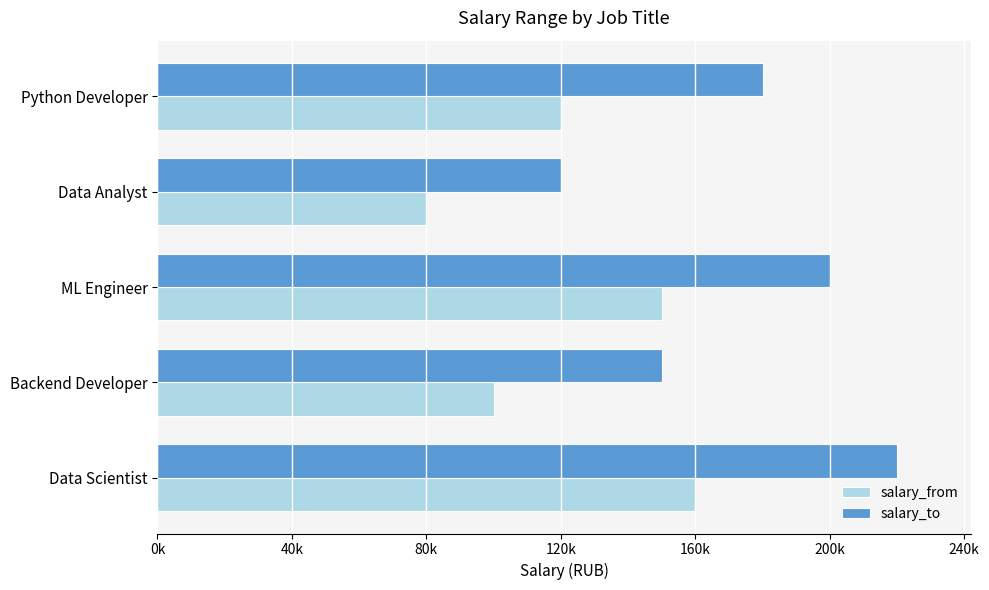

Count the salary_from values in the range 100000 to 150000.

3